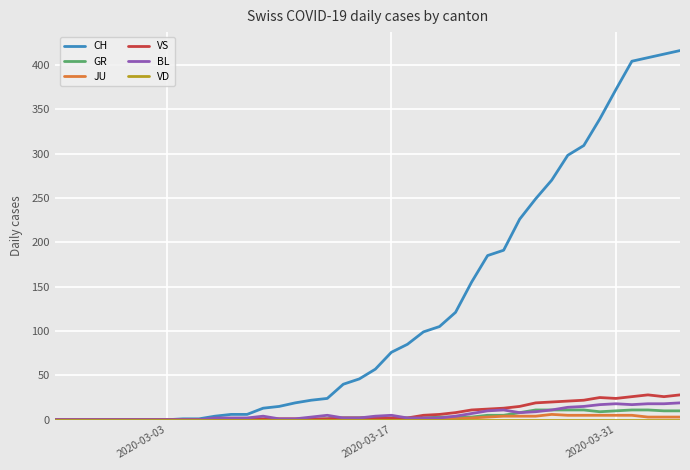

What is the average value of the VS series?

8